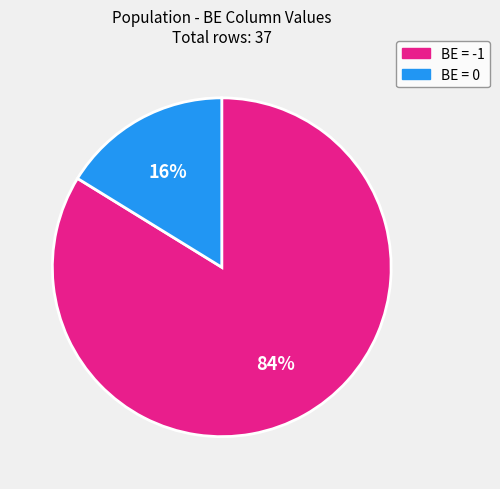

Combined, do BE = 0 and BE = -1 account for over 50%?

Yes